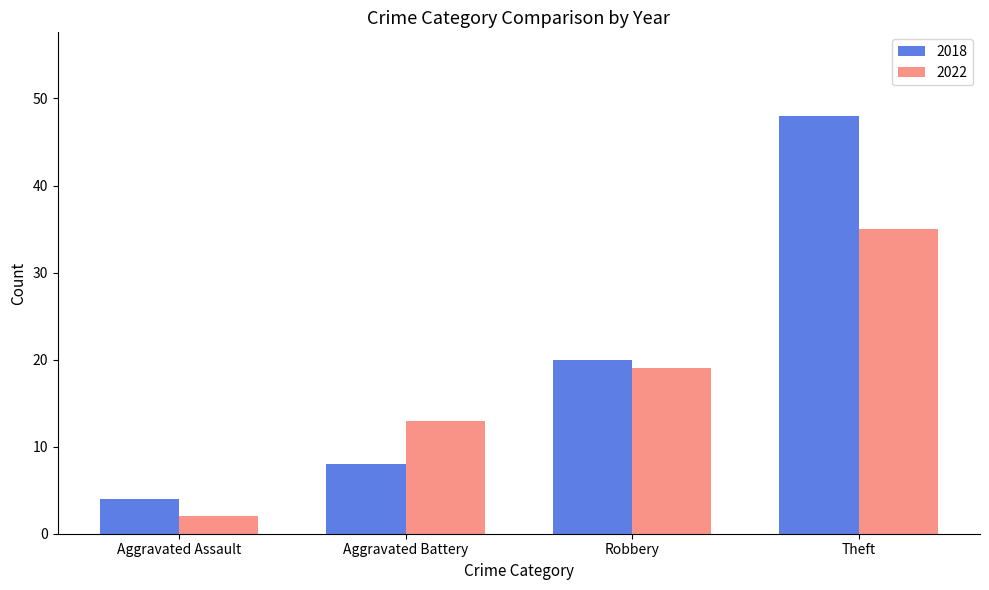

What is the maximum value shown in the chart?

48